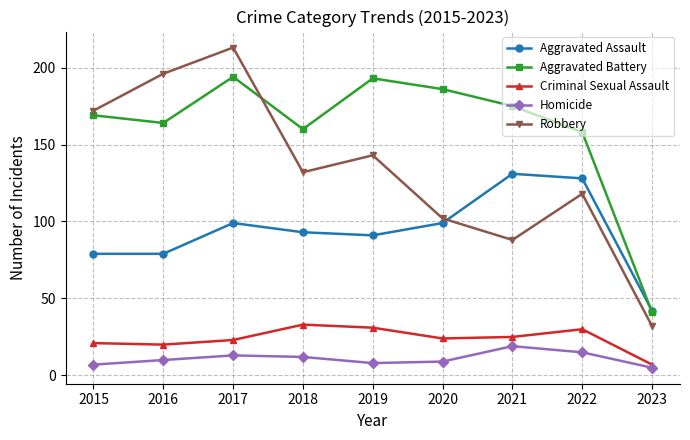

How many data points in Aggravated Assault are less than 93?

4